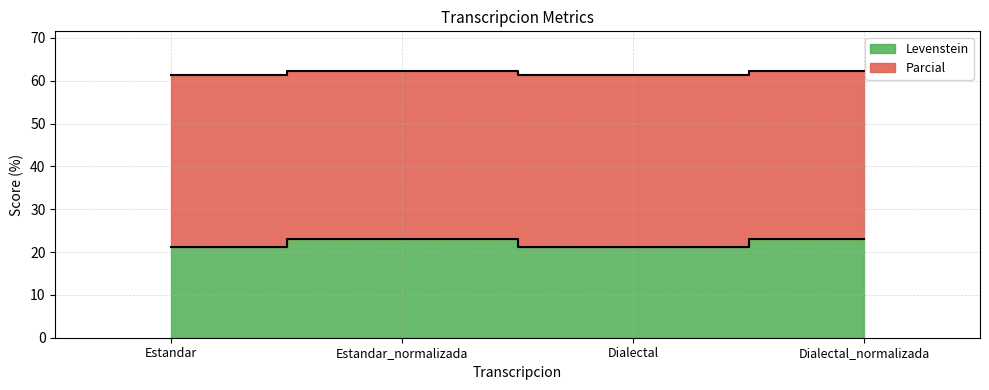

Which series has the largest total across all categories?

Parcial